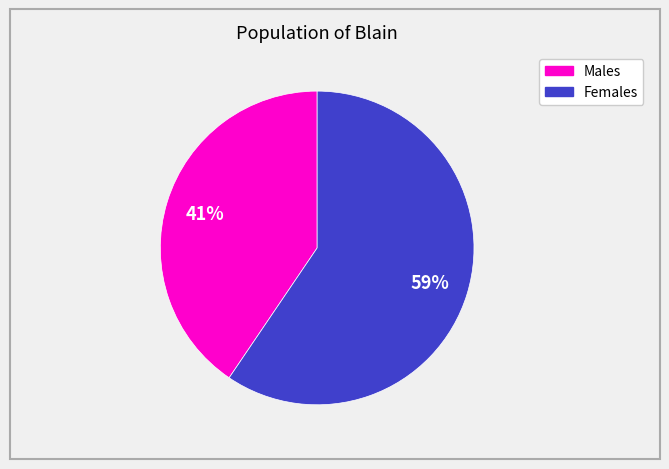

Does any single category account for the majority?

Yes